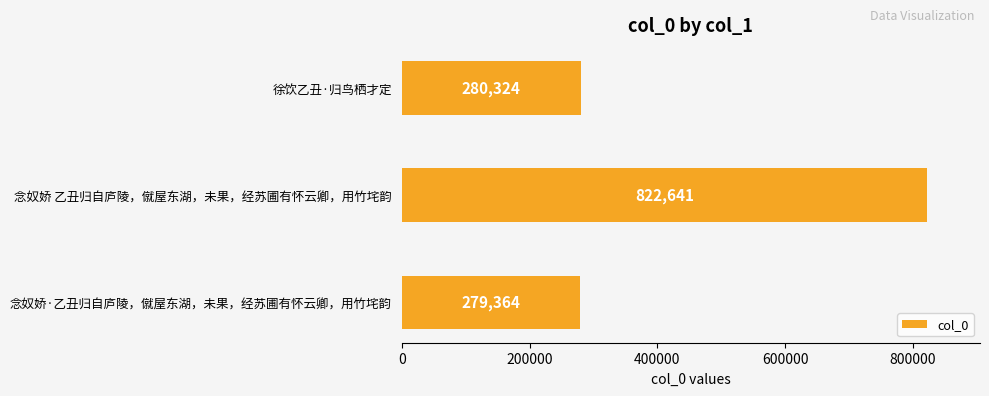

Does the chart contain stacked bars?

No